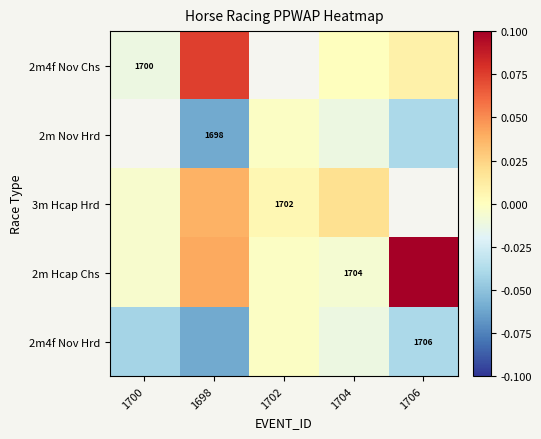

Is the value of 3m Hcap Hrd at 1702 greater than the value of 2m4f Nov Chs at 1704?

Yes